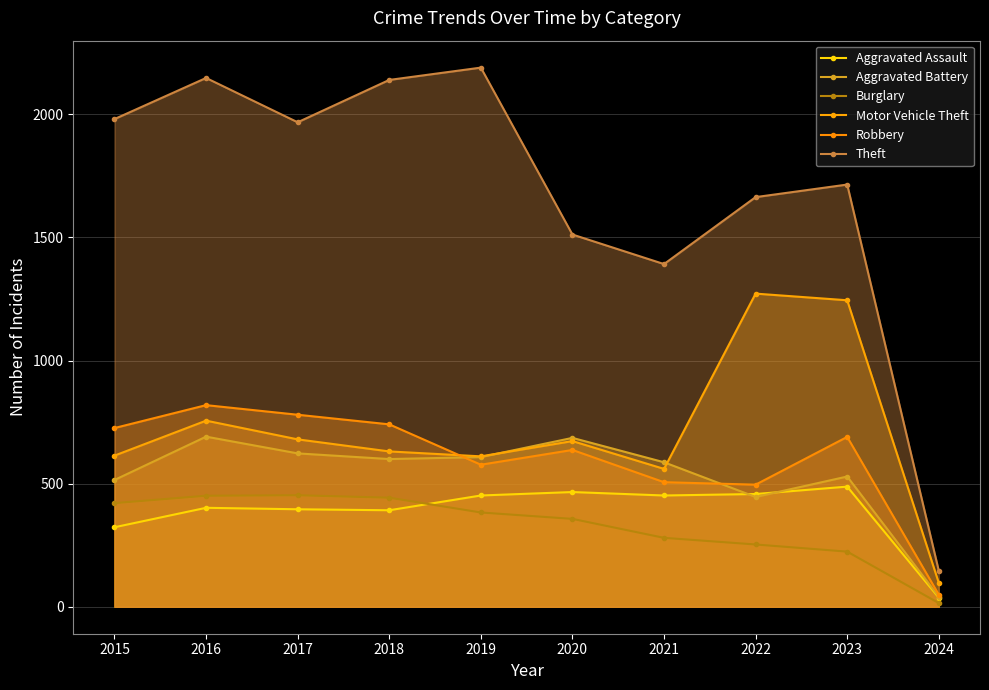

How many lines are shown in the chart?

6